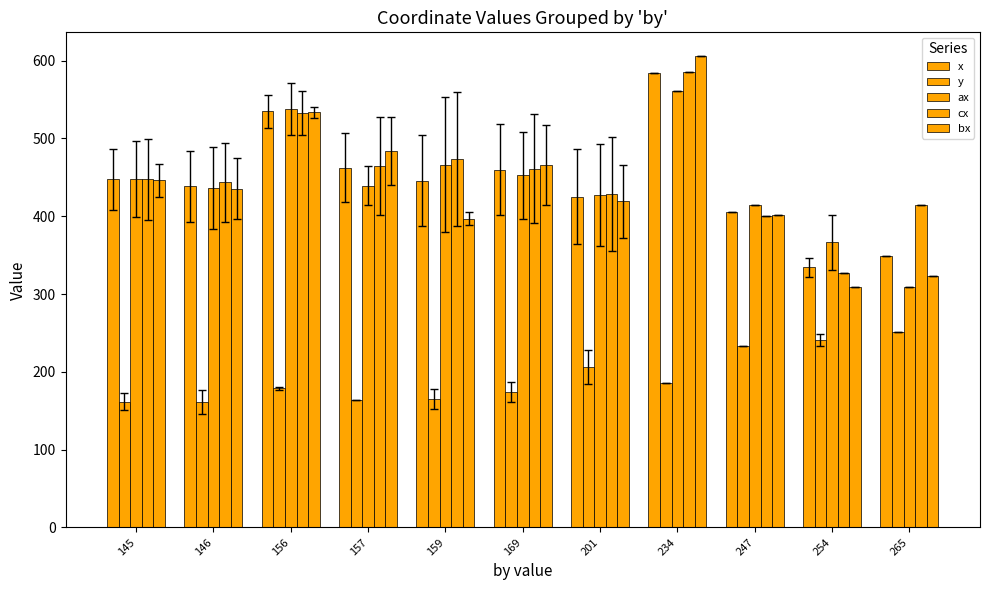

What is the lowest value of the ax series?

309.0